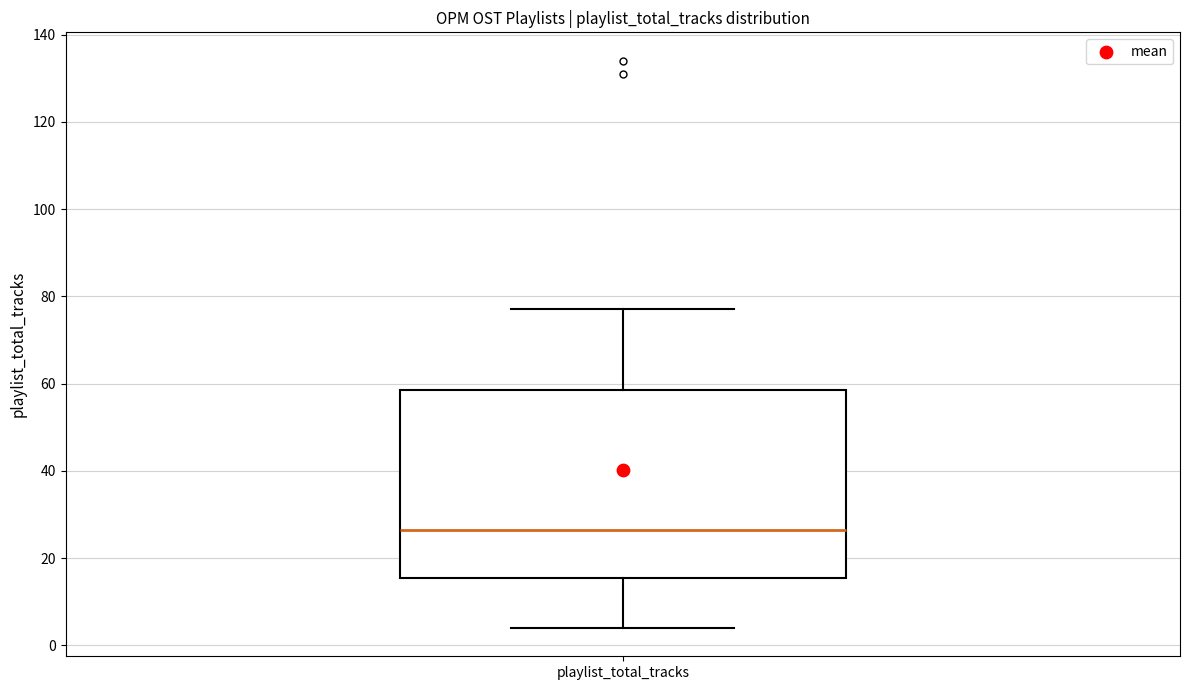

Transcribe this box plot: give where the median line is, the range the box spans, and where the two whiskers end, as read against the y-axis. The values are not printed on the chart, so give them approximately, as read against the axis.

median 26, box 16 to 58, whiskers 4 to 78